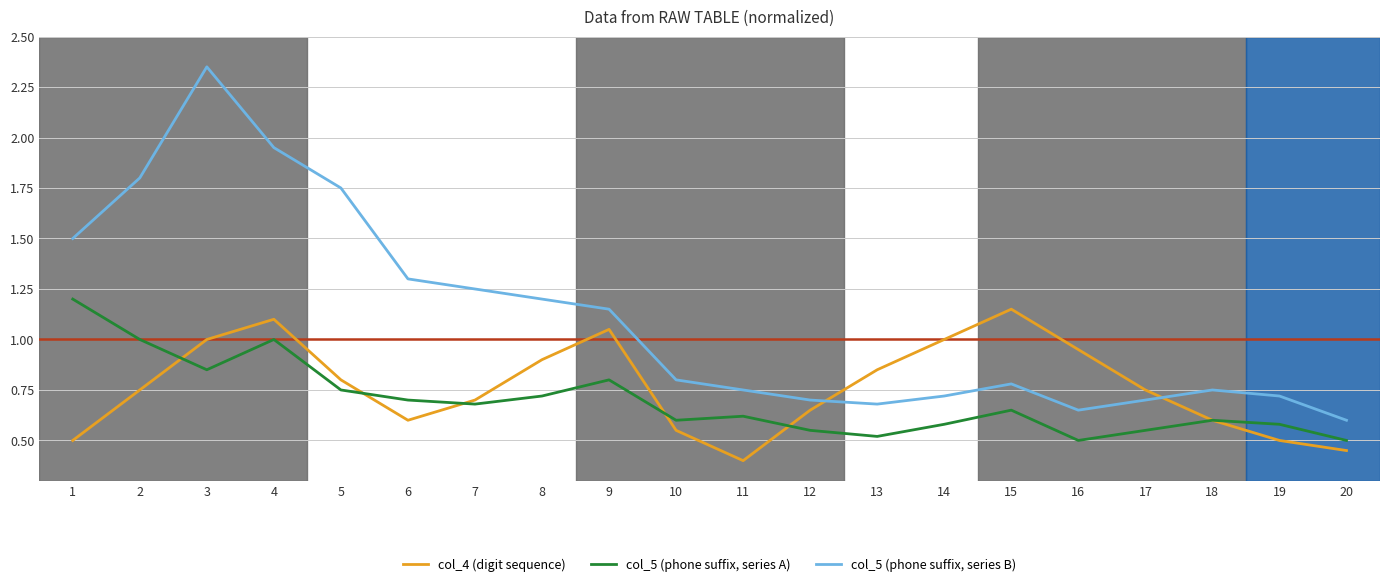

True or false: col_5 (phone suffix, series A) and col_5 (phone suffix, series B) cross at least once.

False